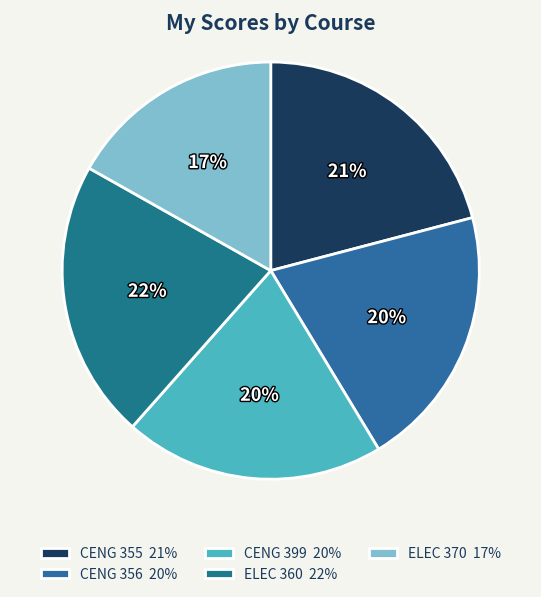

Is there any slice that represents more than half of the pie?

No